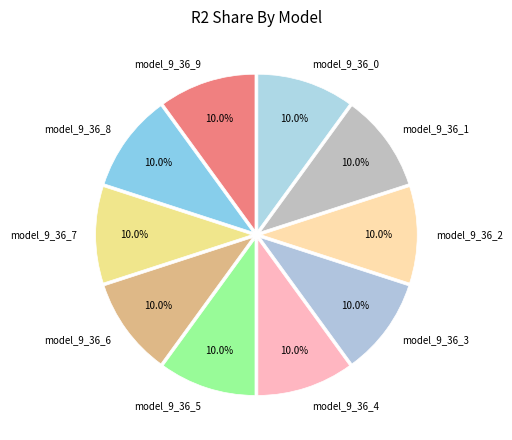

Is it true that model_9_36_9 is 23% of the pie?

False